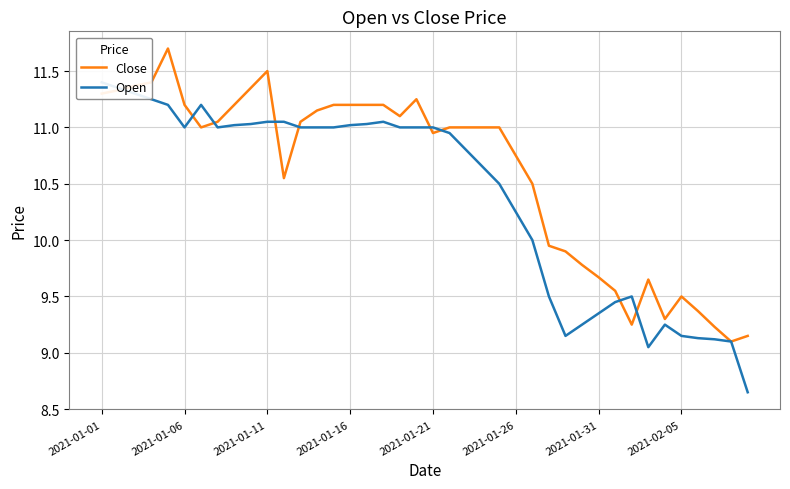

The value of Close at 12 is 3.8. True or false?

False